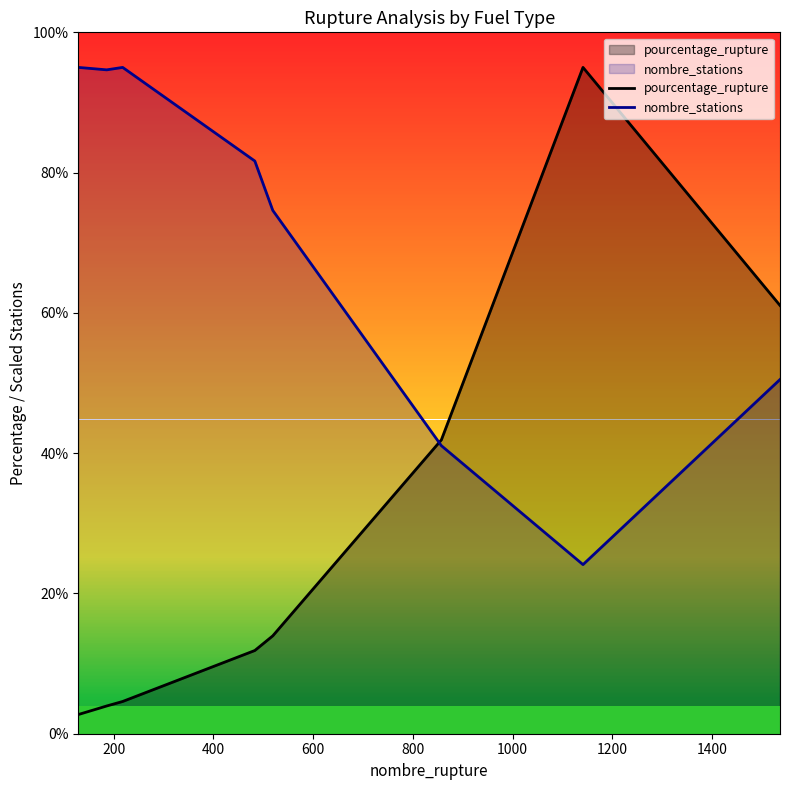

List the series in order of their overall mean, lowest first.

pourcentage_rupture, nombre_stations